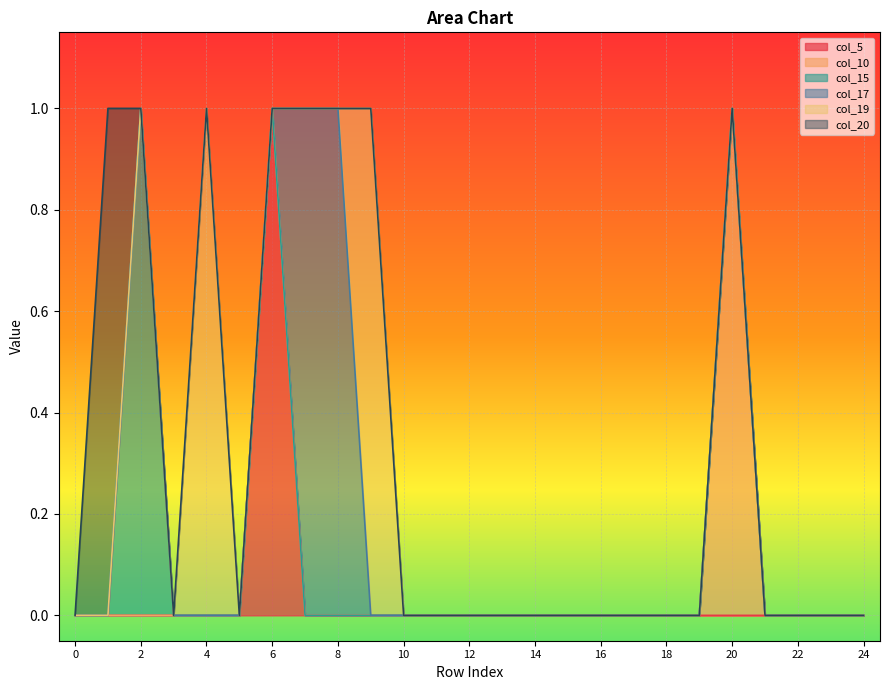

What is the value of the col_20 point at the 2nd from the left?

1